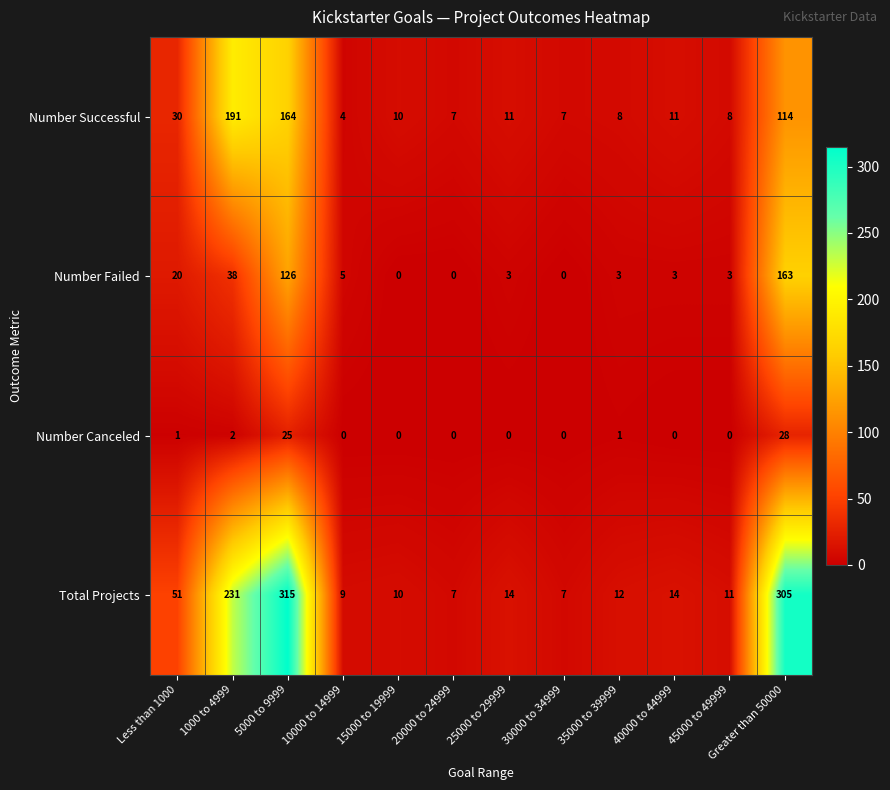

The Number Failed series shows 4 at 35000 to 39999. True or false?

False